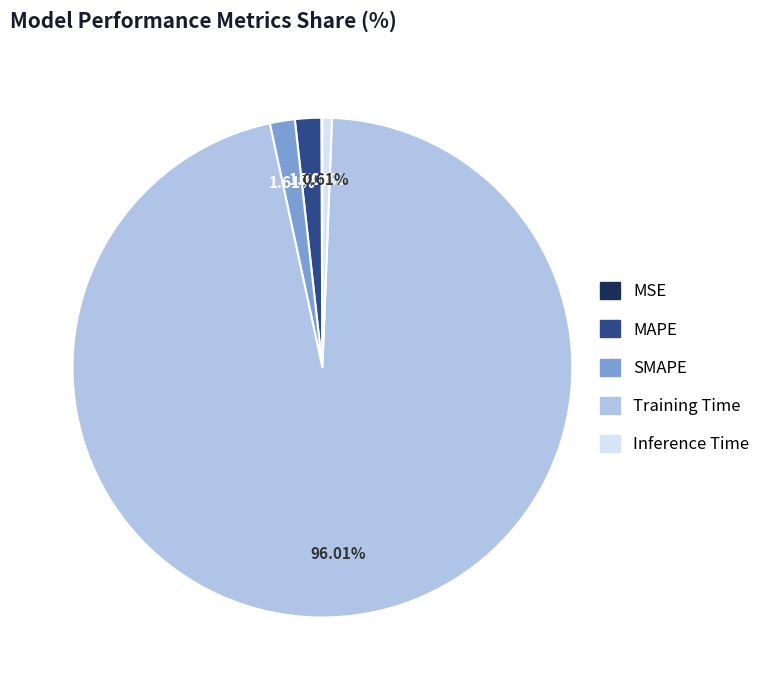

Combined, do SMAPE and Inference Time account for over 50%?

No